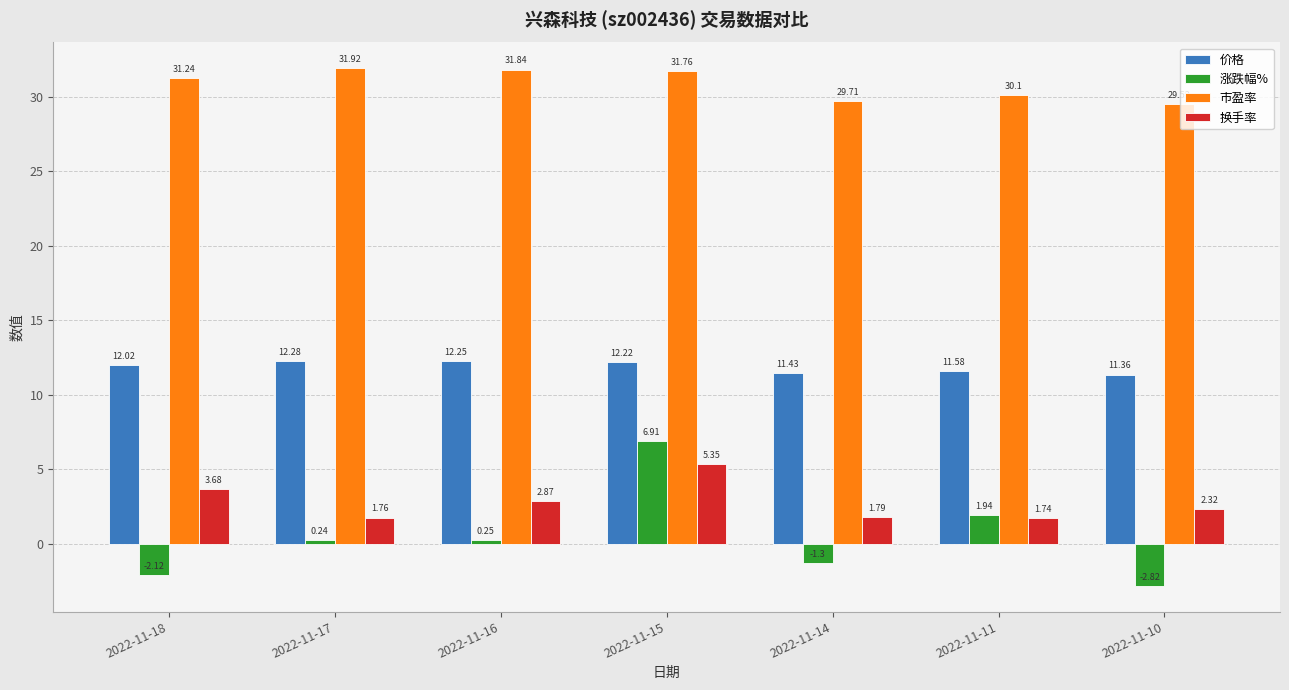

Between 2022-11-11 and 2022-11-10, which series saw the biggest shift?

涨跌幅%